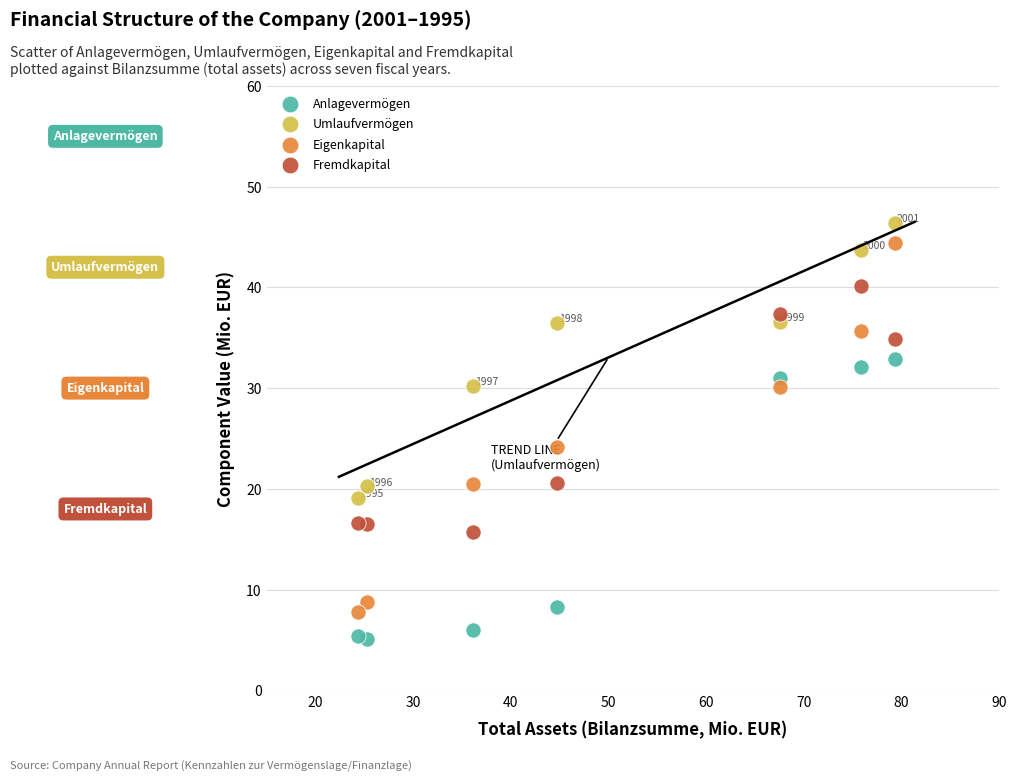

What are all the series names shown in the legend?

Anlagevermögen, Umlaufvermögen, Eigenkapital, Fremdkapital